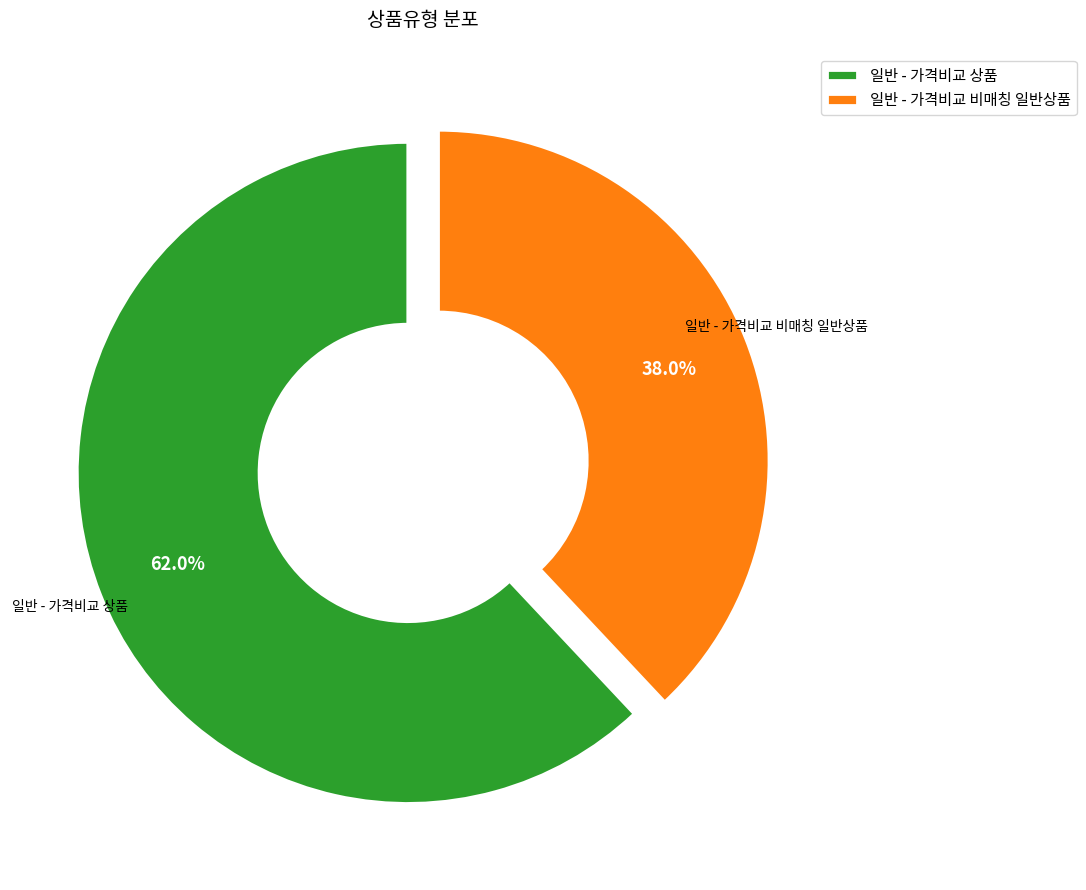

Which has a higher value, 일반 - 가격비교 비매칭 일반상품 or 일반 - 가격비교 상품?

일반 - 가격비교 상품